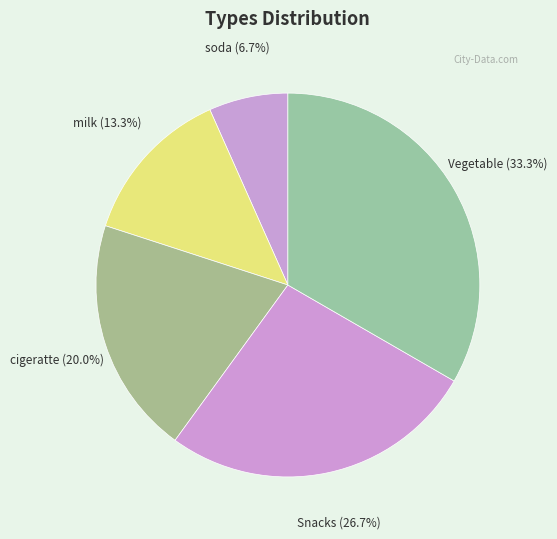

Approximately how many times larger is the value at Vegetable compared to cigeratte?

1.7